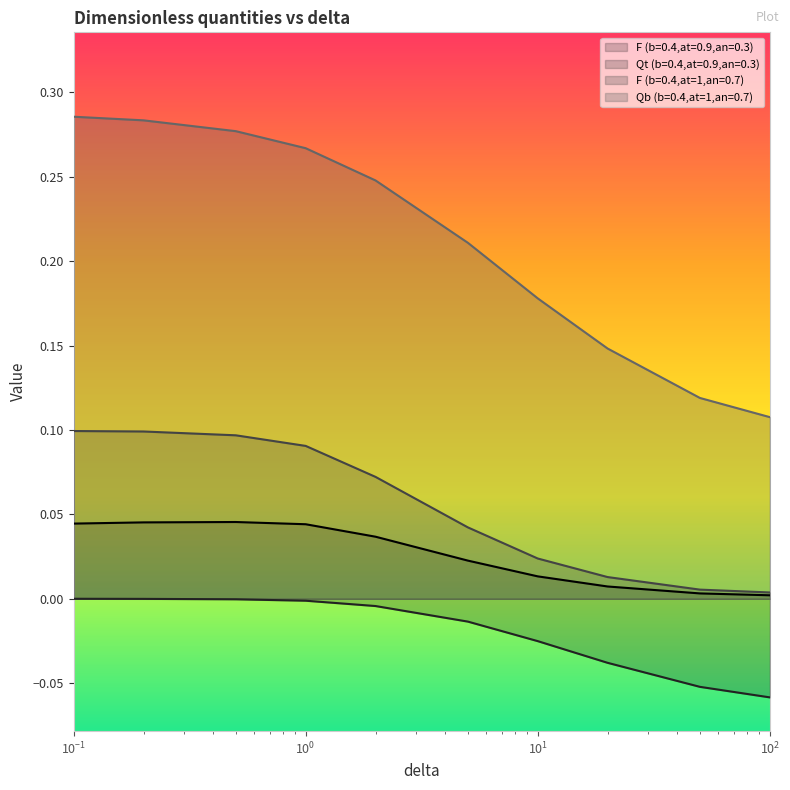

True or false: F (b=0.4,at=1,an=0.7) has more than 2 points higher than both neighbors.

False